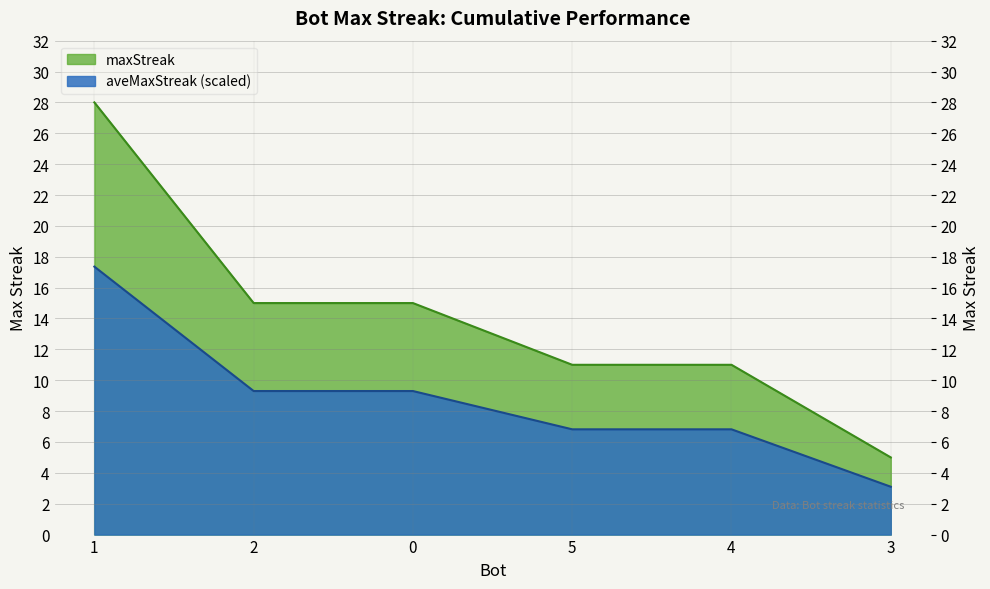

The chart shows a value of 19 at 4. True or false?

False